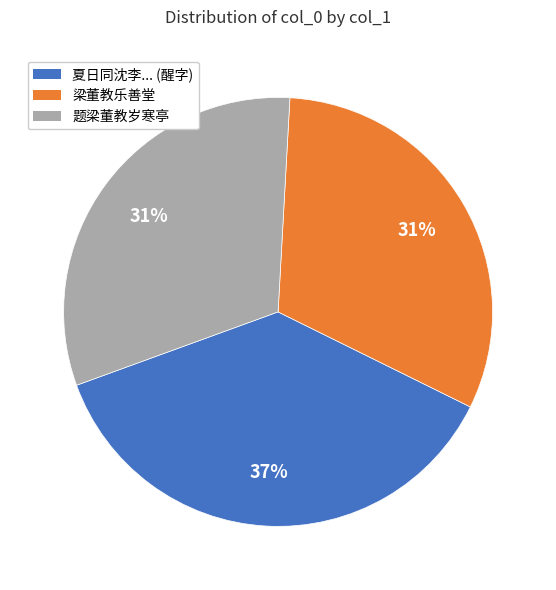

Approximately how many times larger is the value at 题梁董教岁寒亭 compared to 梁董教乐善堂?

1.0